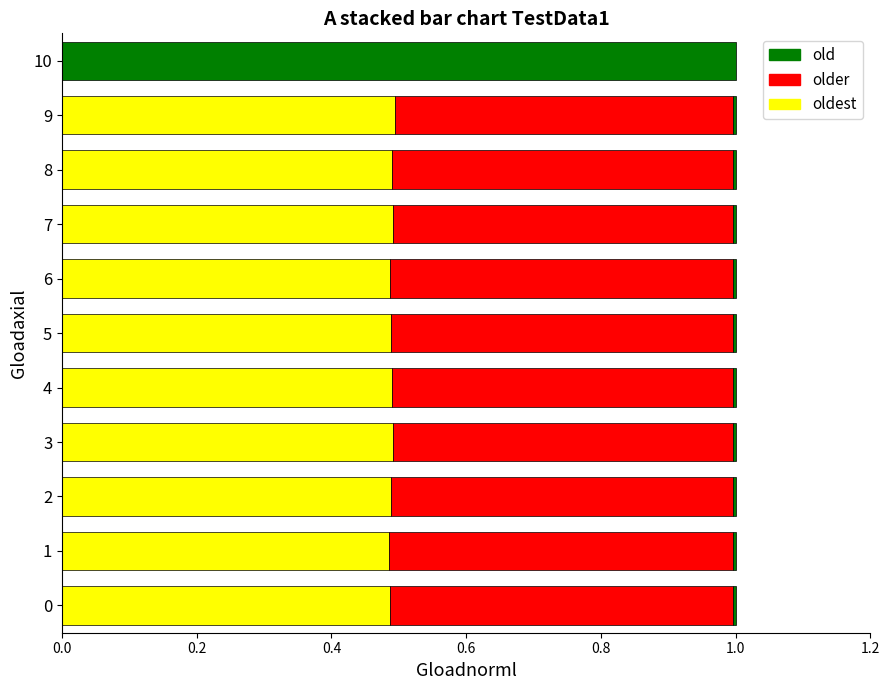

What is the approximate value of oldest at 4?

0.5